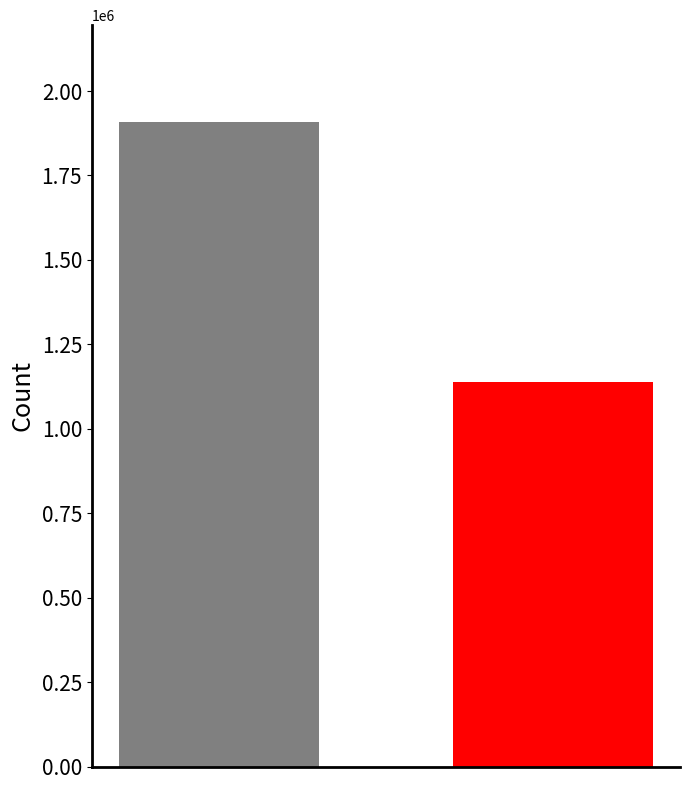

Count the number of data series in this chart.

1